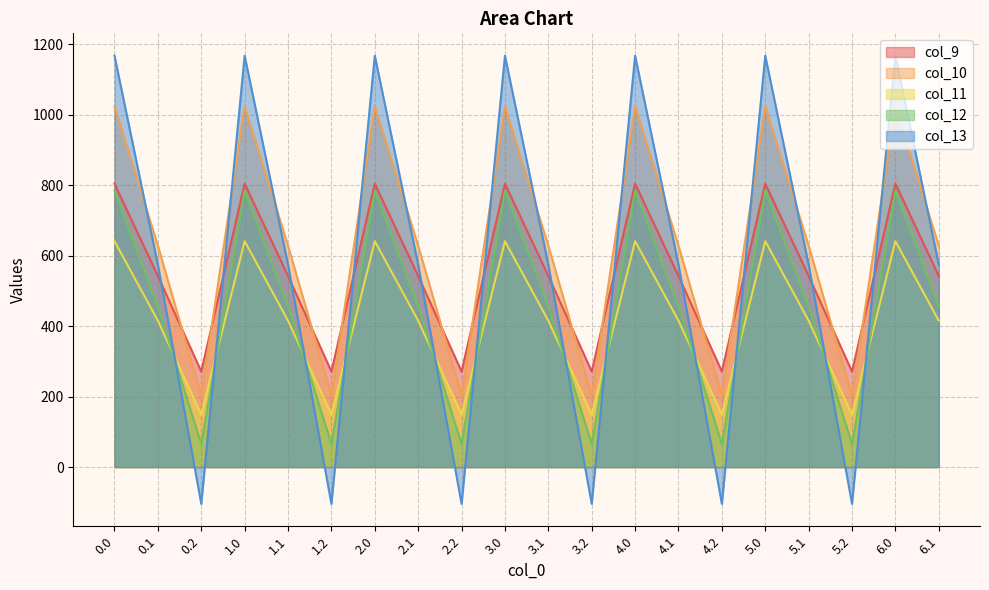

What is the difference between the col_13 values at 3.2 and 1.0?

1271.5